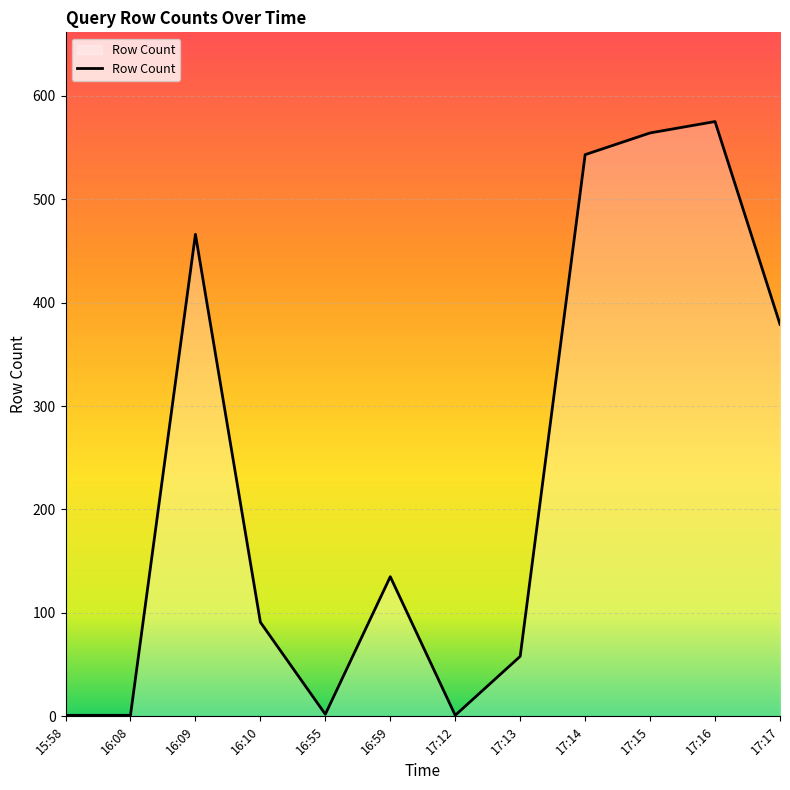

What is the average value?

235